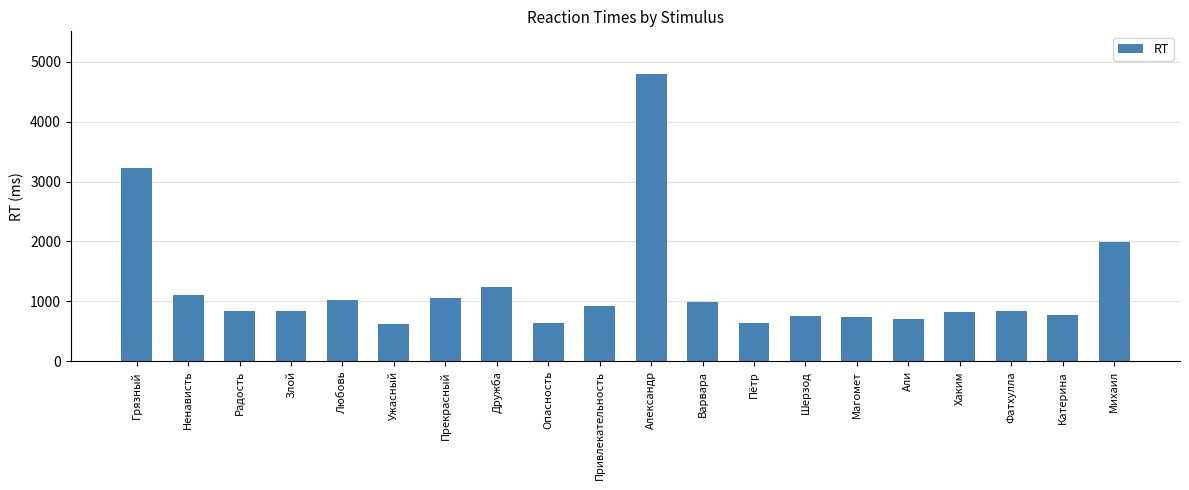

What position from the right is Пётр?

8